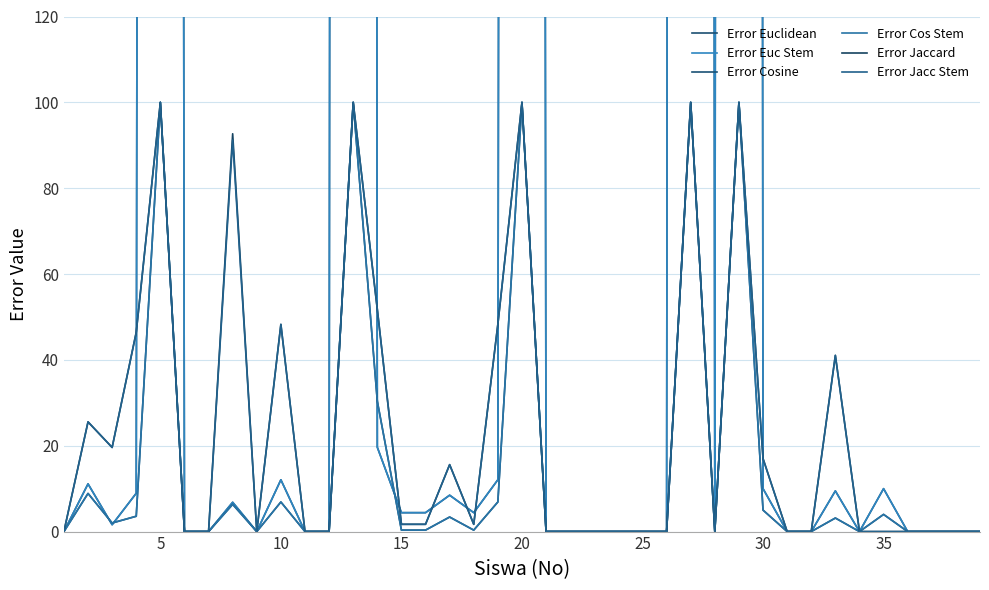

What is the sum of all Error Jaccard values?

911.3